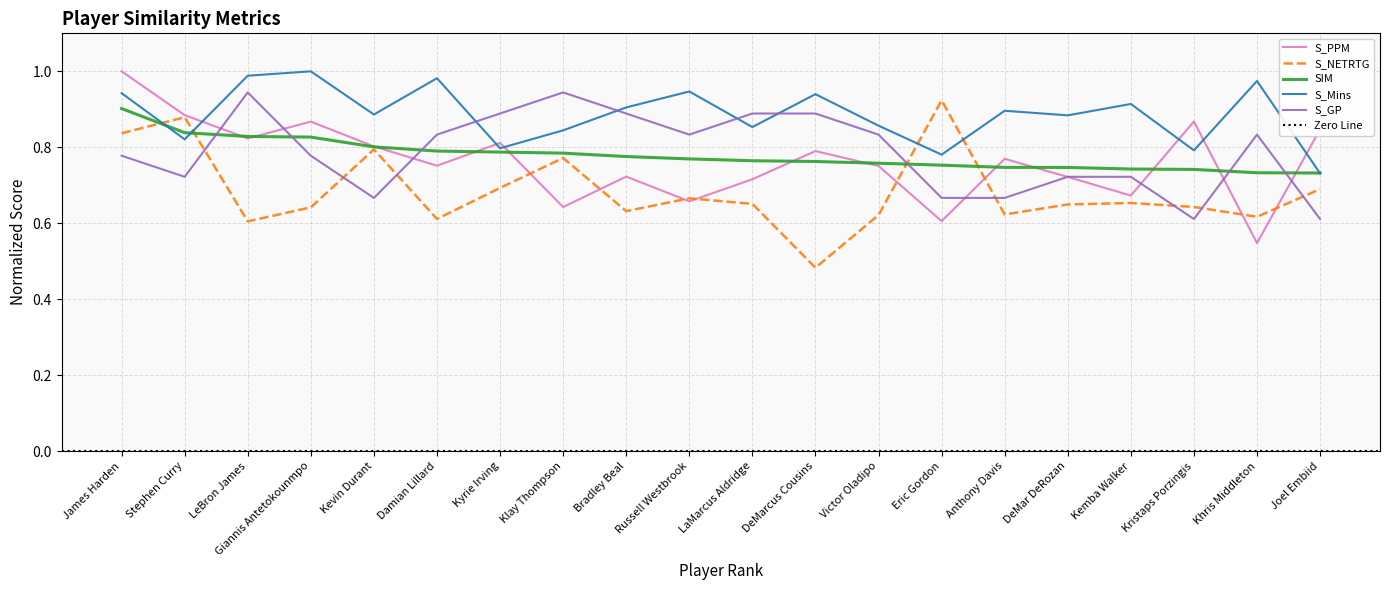

How many lines are shown in the chart?

5